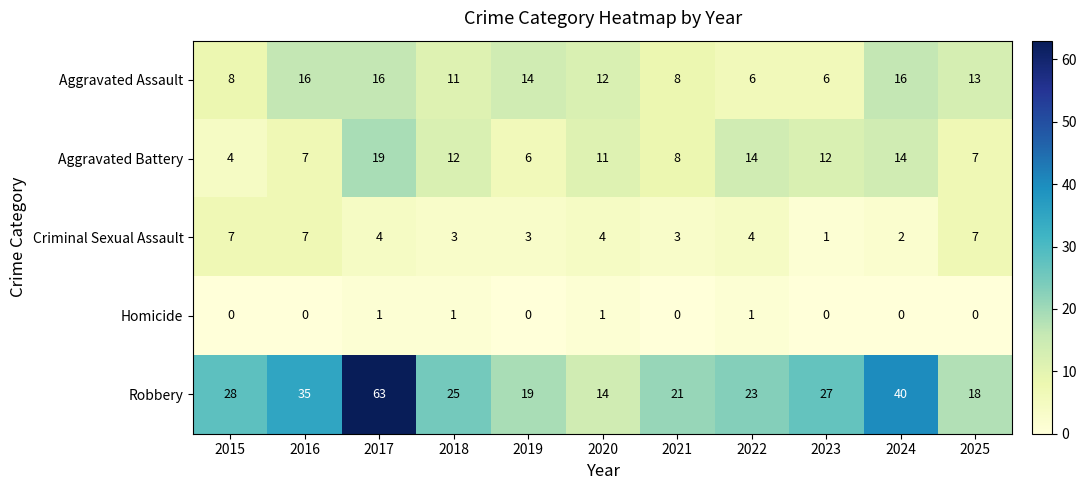

What is the approximate value of Aggravated Assault at 2022, to the nearest 10?

10